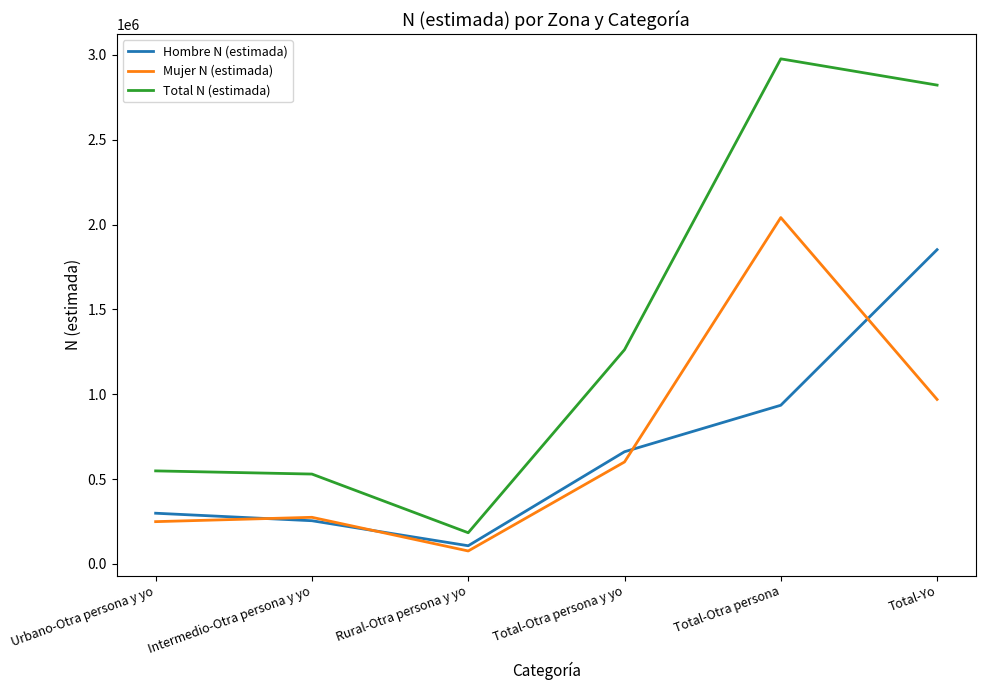

True or false: Hombre N (estimada) and Total N (estimada) cross at least once.

False